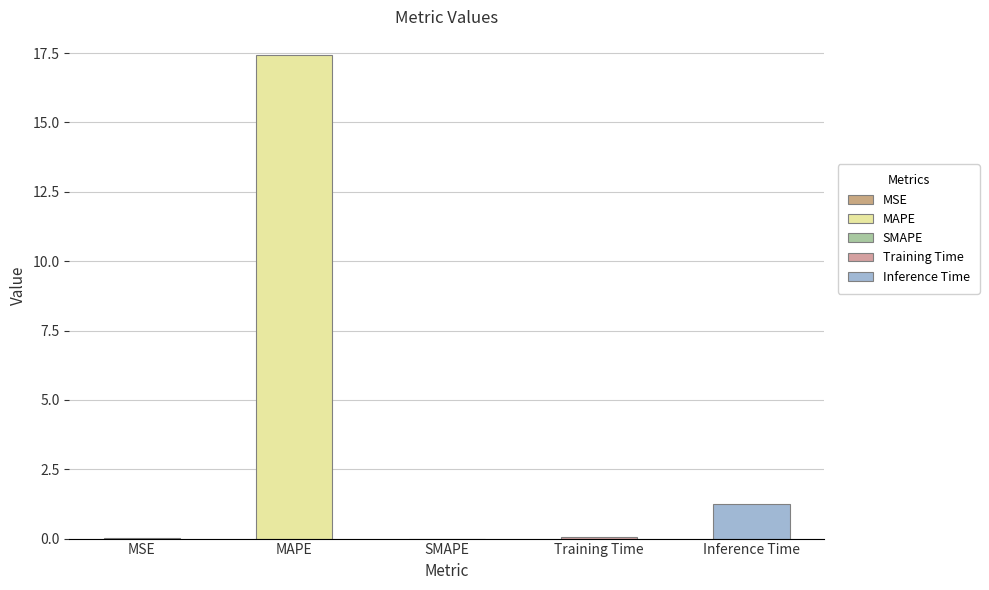

Reading left to right, transcribe all the data shown in this chart.

0.0	17.4	0.0	0.1	1.3